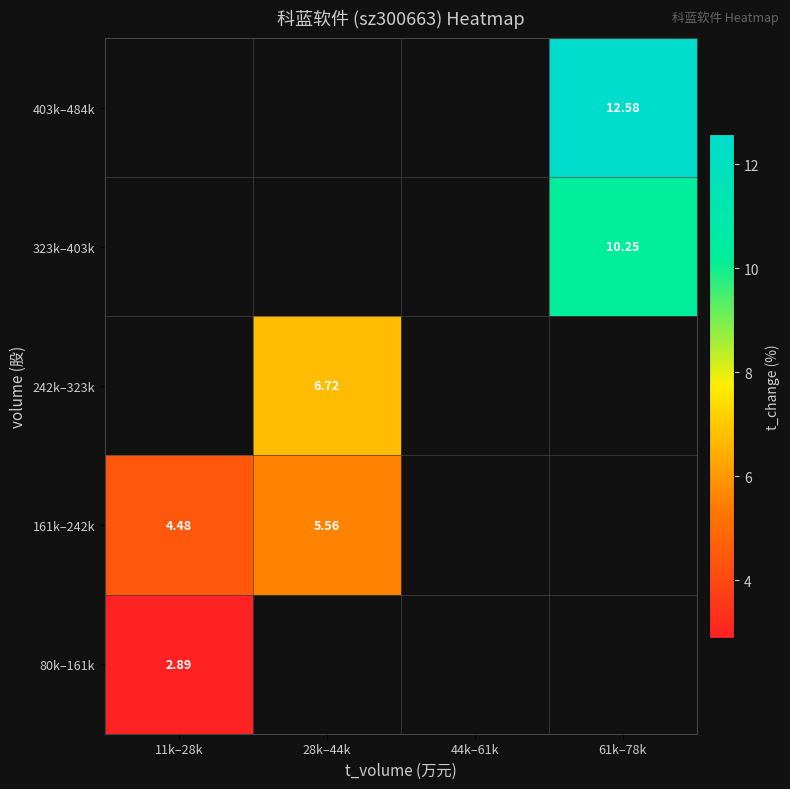

At which label is 161k–242k closest to 5?

11k–28k